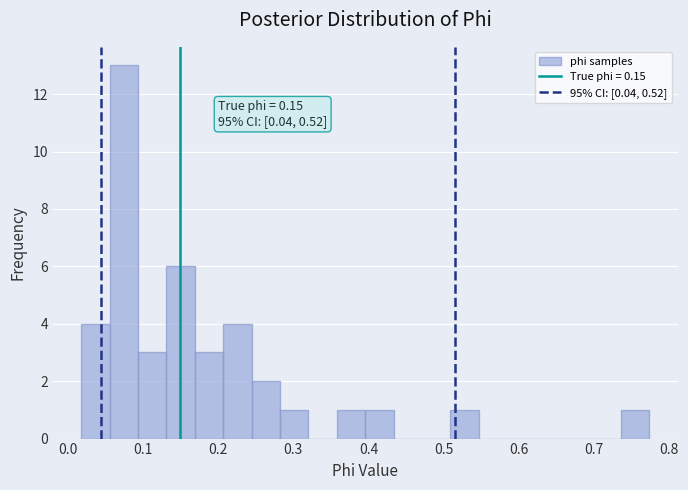

Read against the x-axis, roughly where is the centre of the tallest bar?

0.07